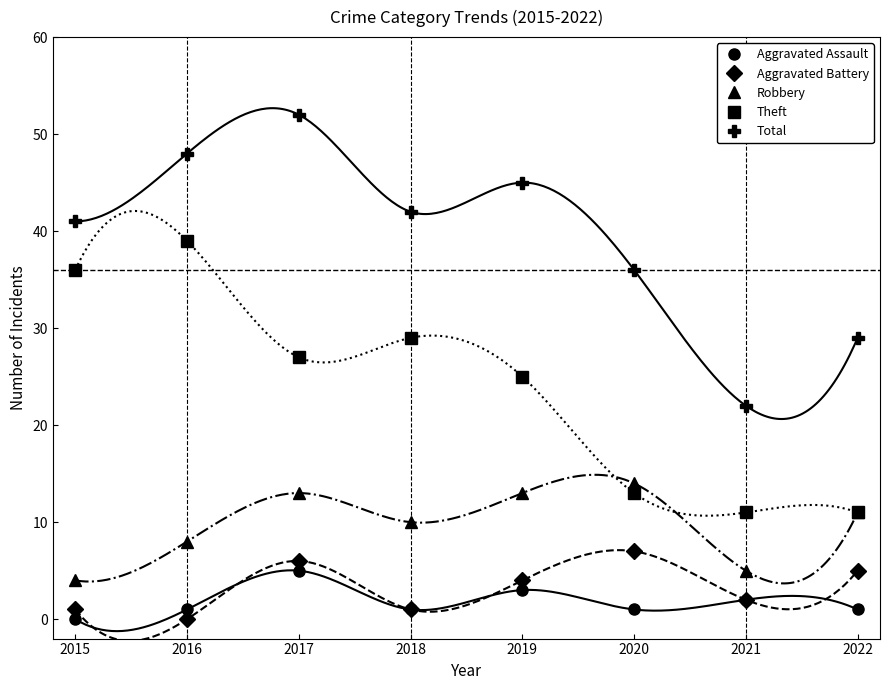

The Total series shows 14 at 2016. True or false?

False